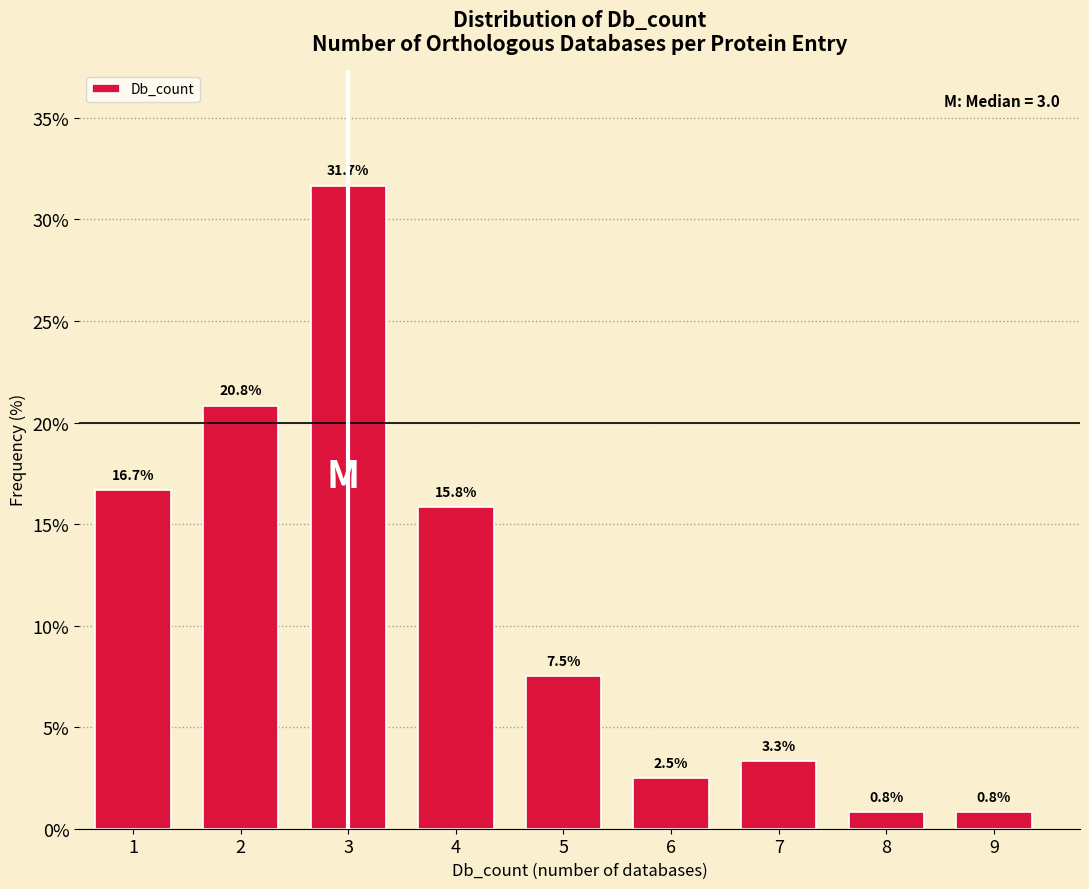

Reading left to right, transcribe all the data shown in this chart.

16.7	20.8	31.7	15.8	7.5	2.5	3.3	0.8	0.8